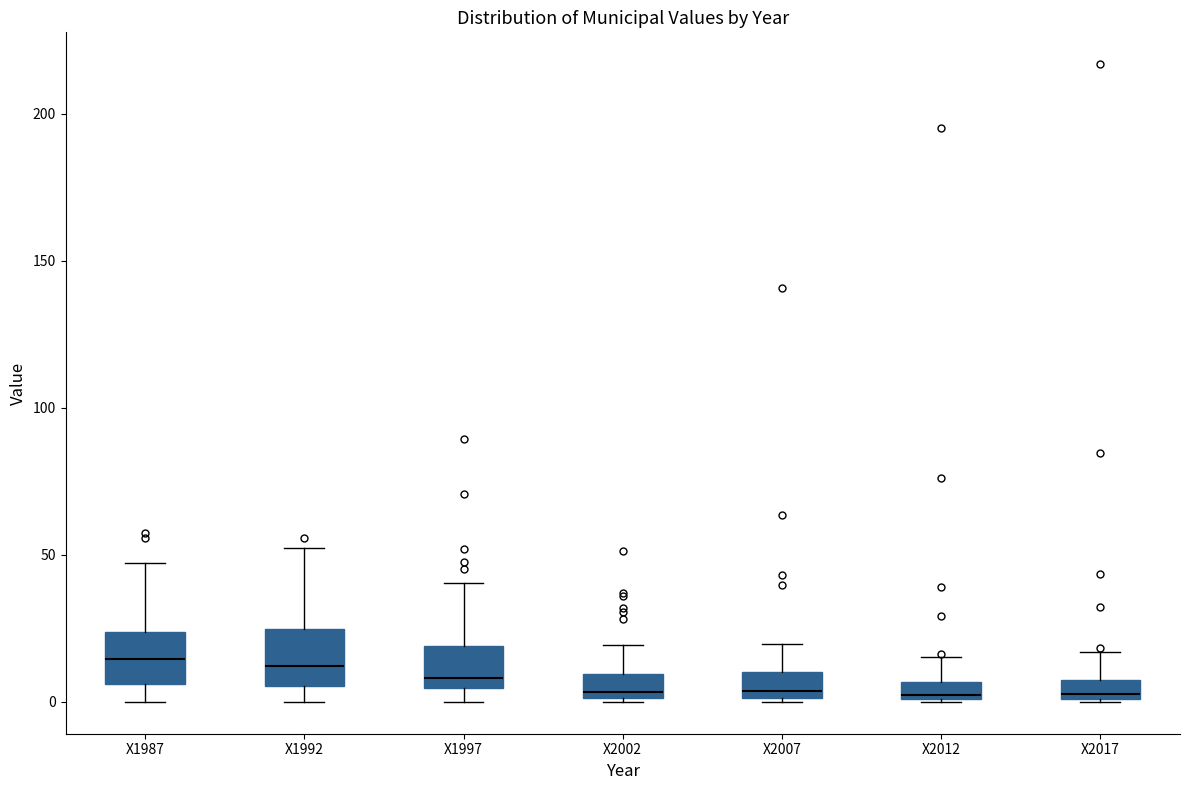

Where does the upper whisker of the box for X2002 end on the y-axis? The values are not printed on the chart, so give them approximately, as read against the axis.

20